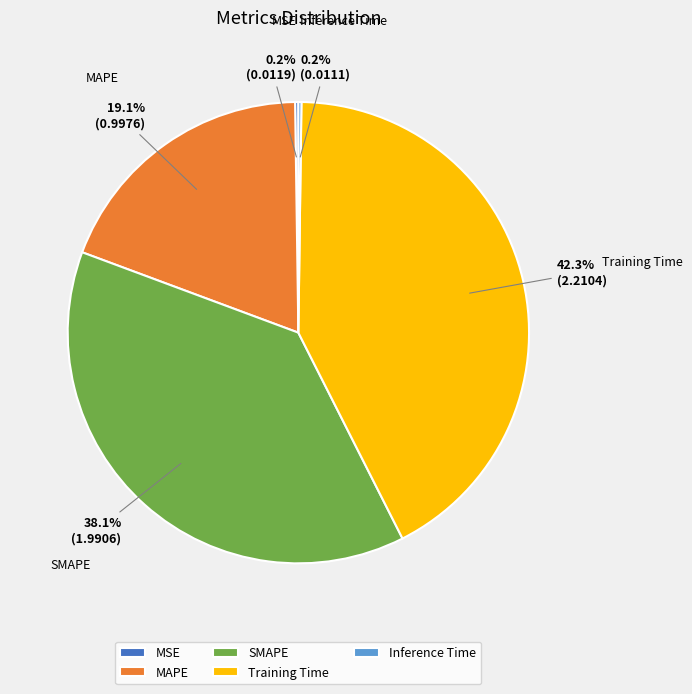

Is there any slice that represents more than half of the pie?

No